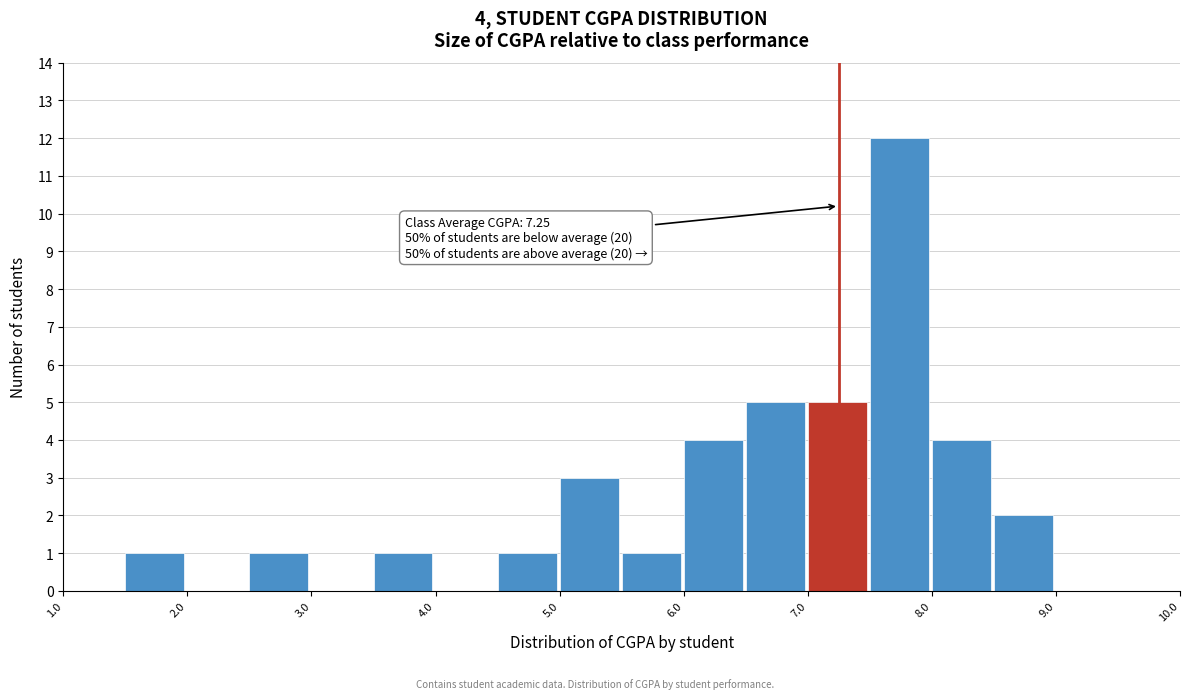

Which range on the x-axis has the tallest bar?

7.5 to 8.0